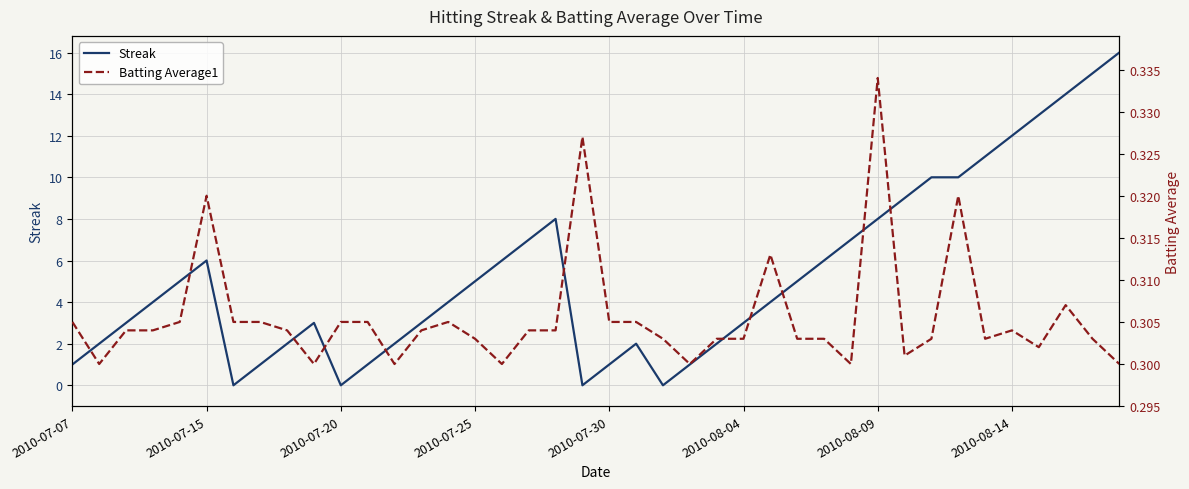

True or false: Streak has more than 1 points higher than both neighbors.

True